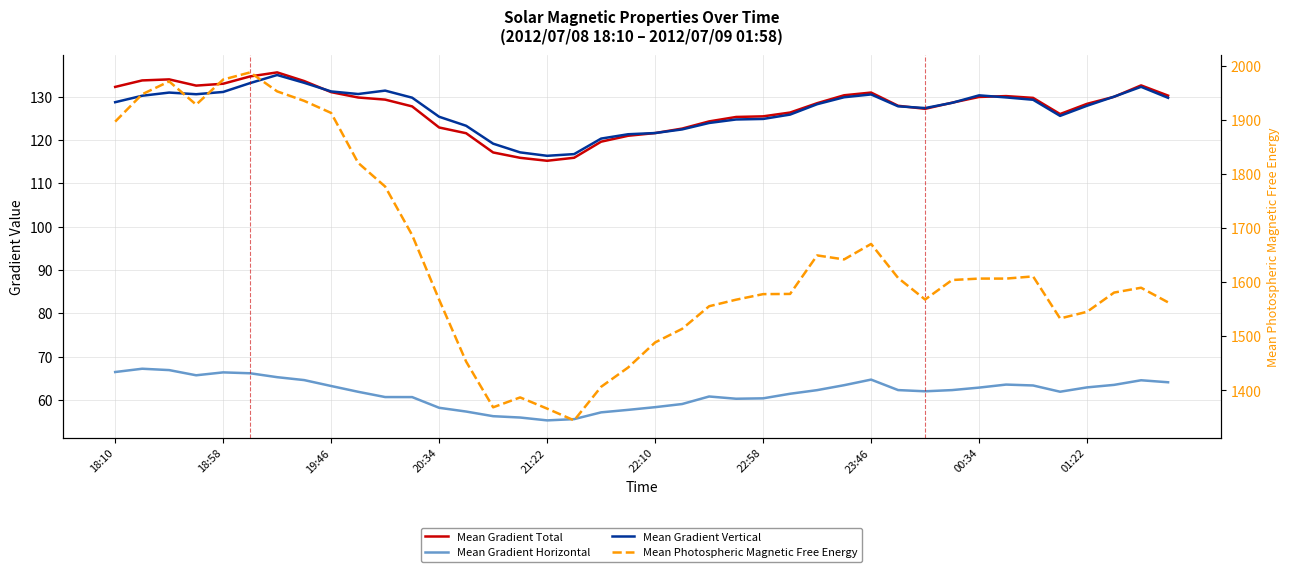

True or false: Mean Gradient Horizontal and Mean Photospheric Magnetic Free Energy cross at least once.

False